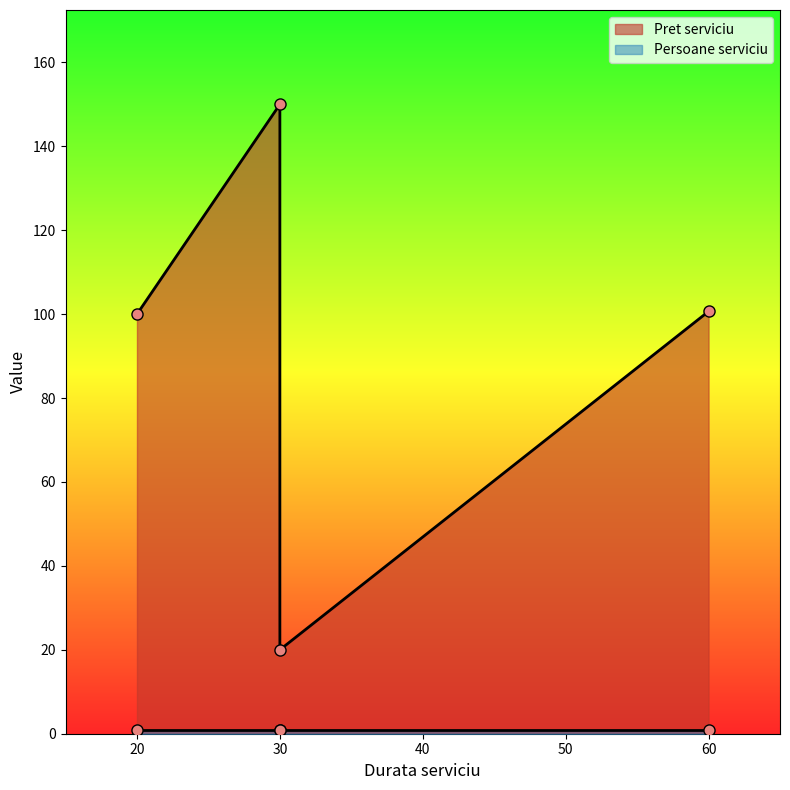

Reading left to right, extract all data points from this chart.

20=100.0	30=150.0	30=20.0	60=100.7